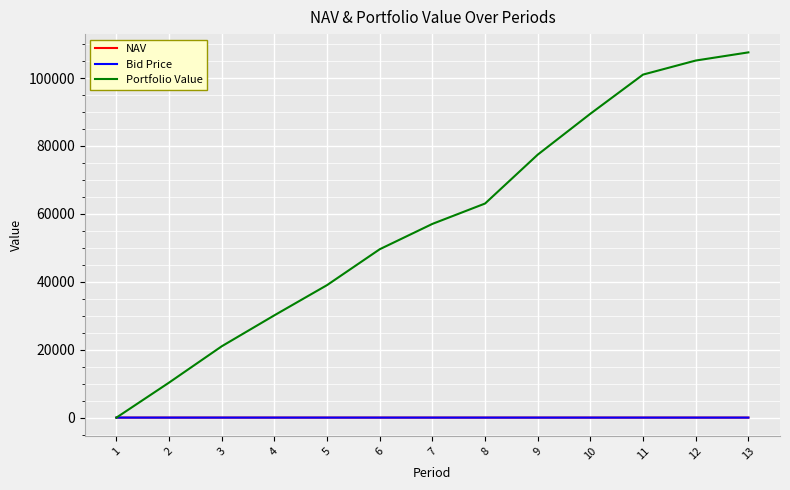

How many times do Portfolio Value and NAV cross each other?

1